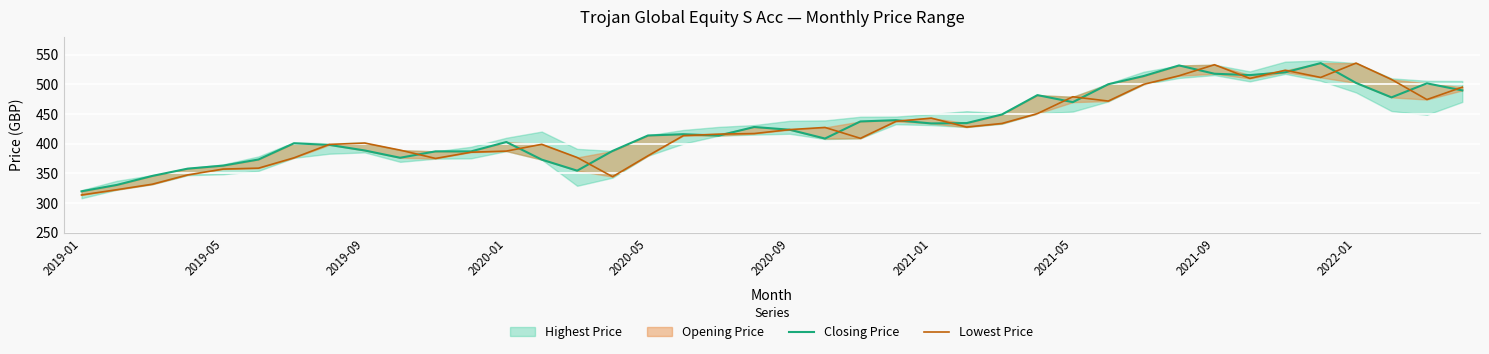

What is the sum of the Lowest Price values at 23 and 2019-09?

769.1